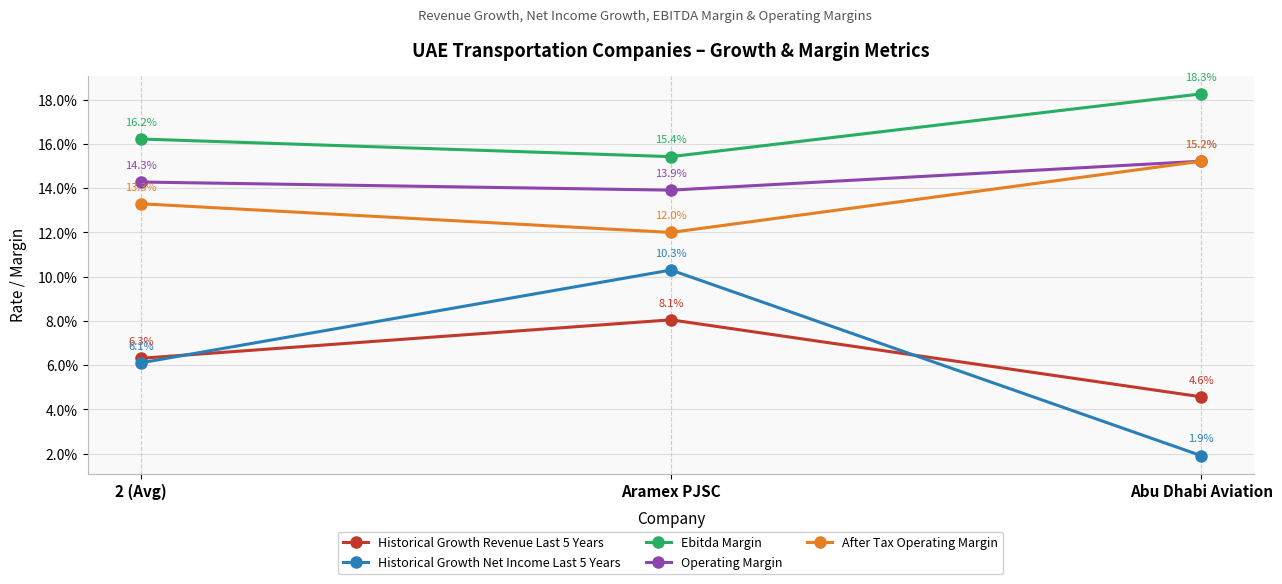

What is the spread (max minus min) of values at Aramex PJSC?

0.1